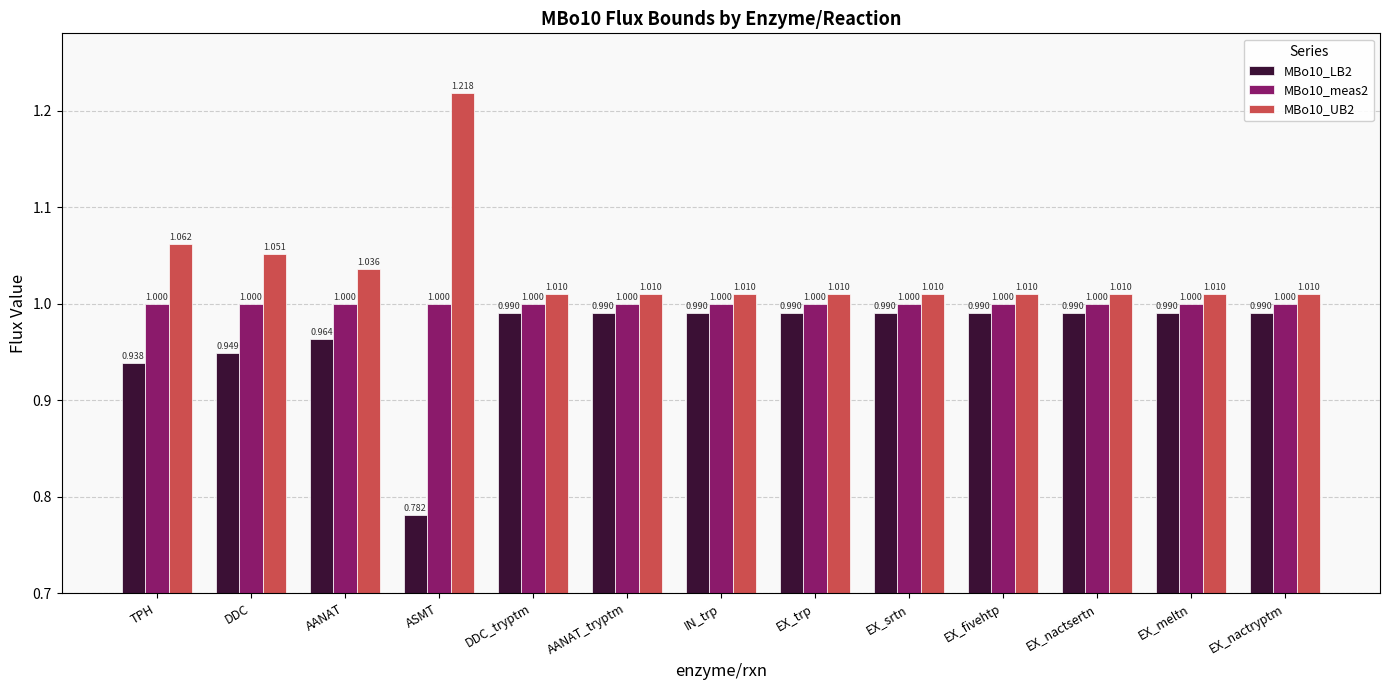

Is it true that MBo10_meas2 equals 0.5 at DDC_tryptm?

False